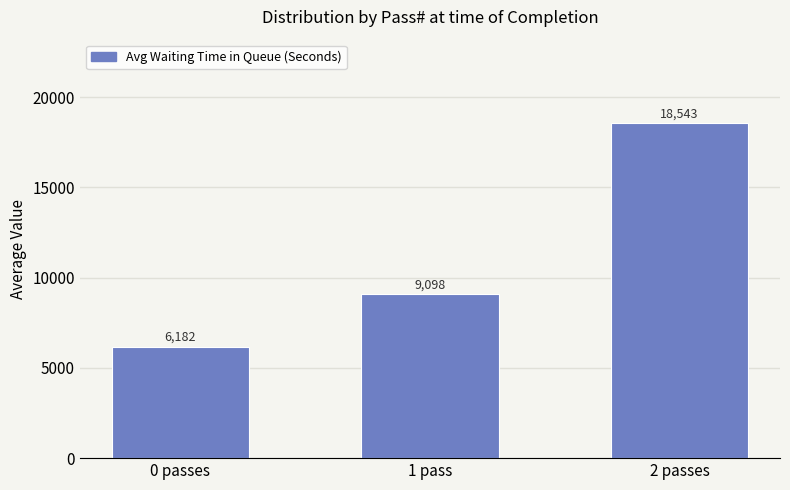

Which category has the lowest value across all series?

0 passes